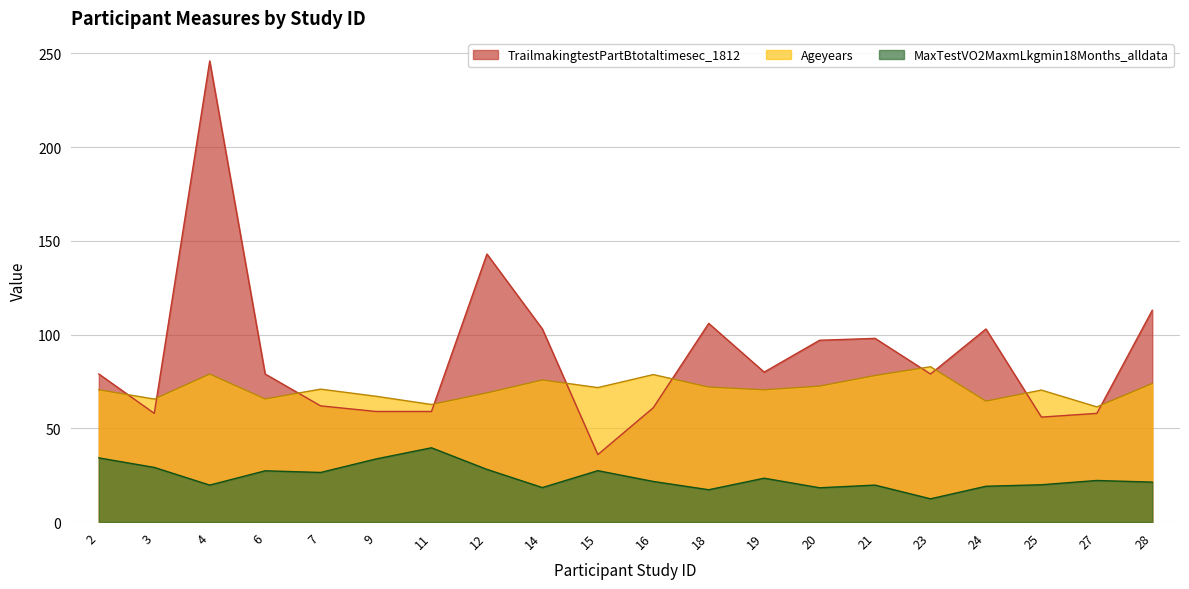

Between which two adjacent categories do Ageyears and TrailB first intersect?

2 and 3